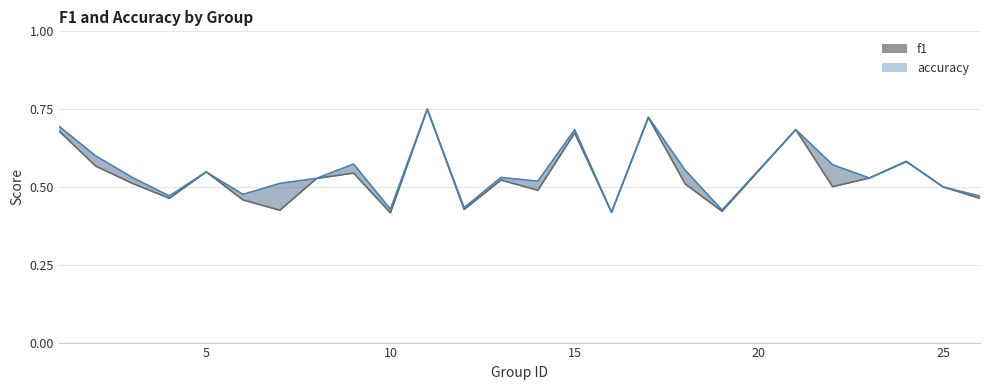

Rank the series by their maximum value, from highest to lowest.

f1, accuracy